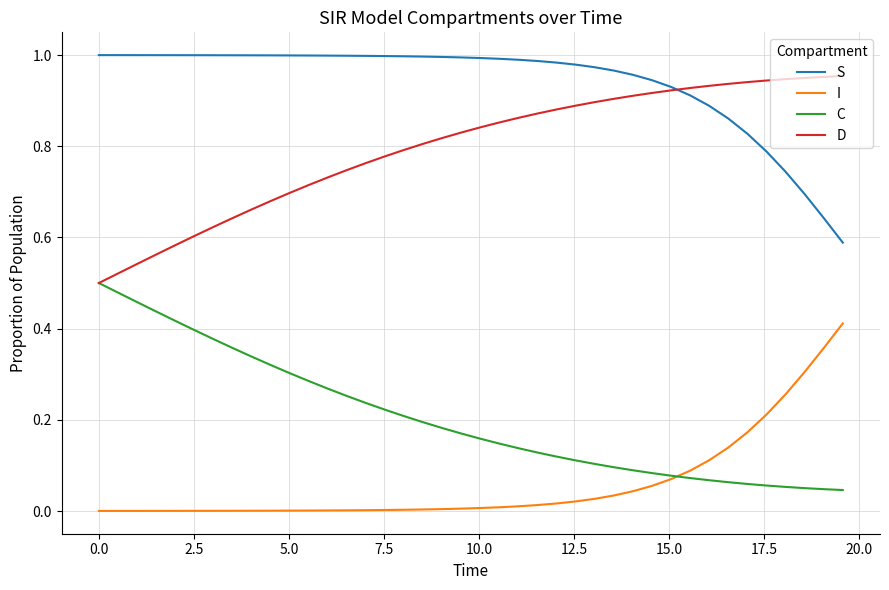

How many lines are shown in the chart?

4